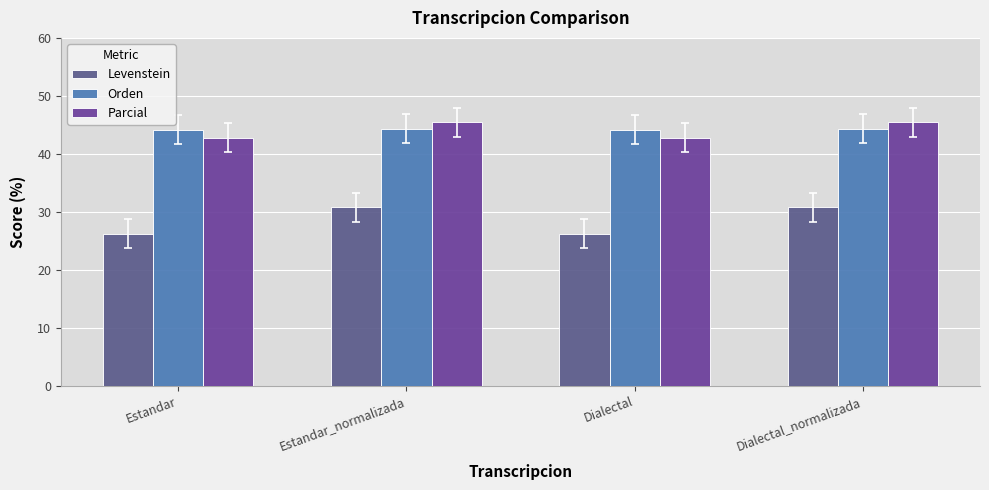

At which label is Levenstein closest to 28?

Estandar